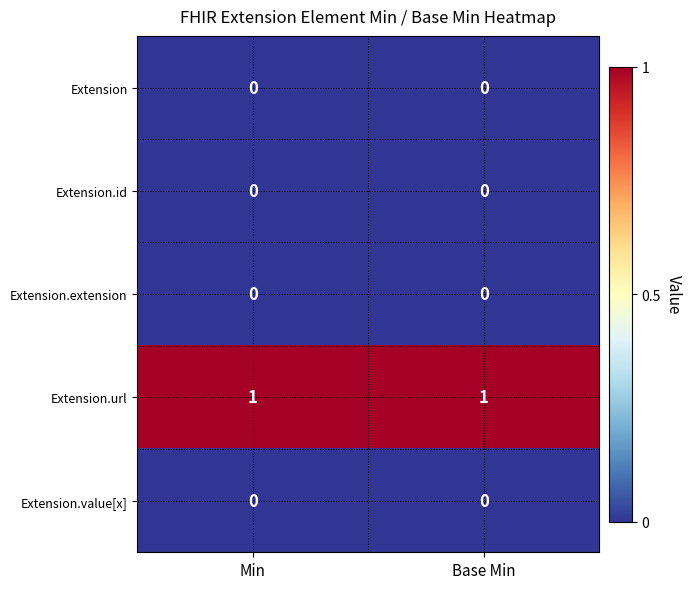

Reading left to right, extract all data points from this chart.

Extension: Min=0	Base Min=0
Extension.id: Min=0	Base Min=0
Extension.extension: Min=0	Base Min=0
Extension.url: Min=1	Base Min=1
Extension.value[x]: Min=0	Base Min=0